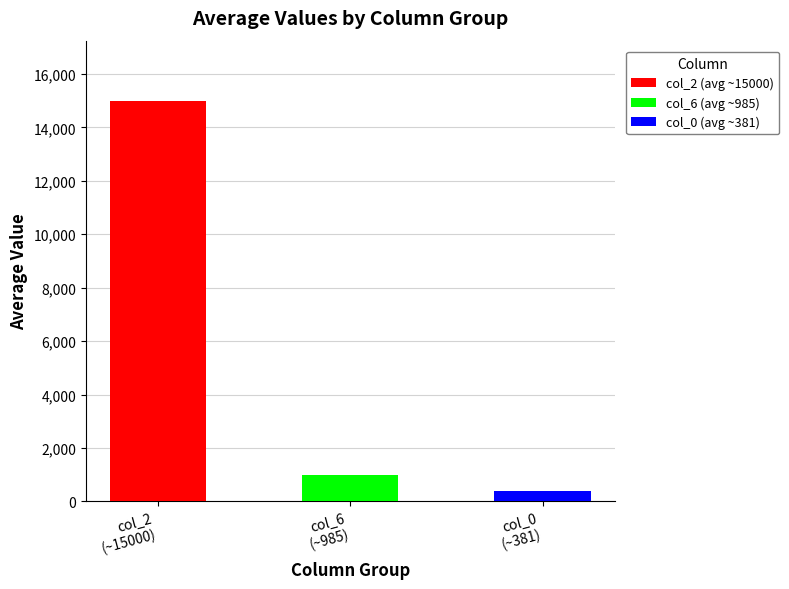

Which series has the largest total across all categories?

col_2